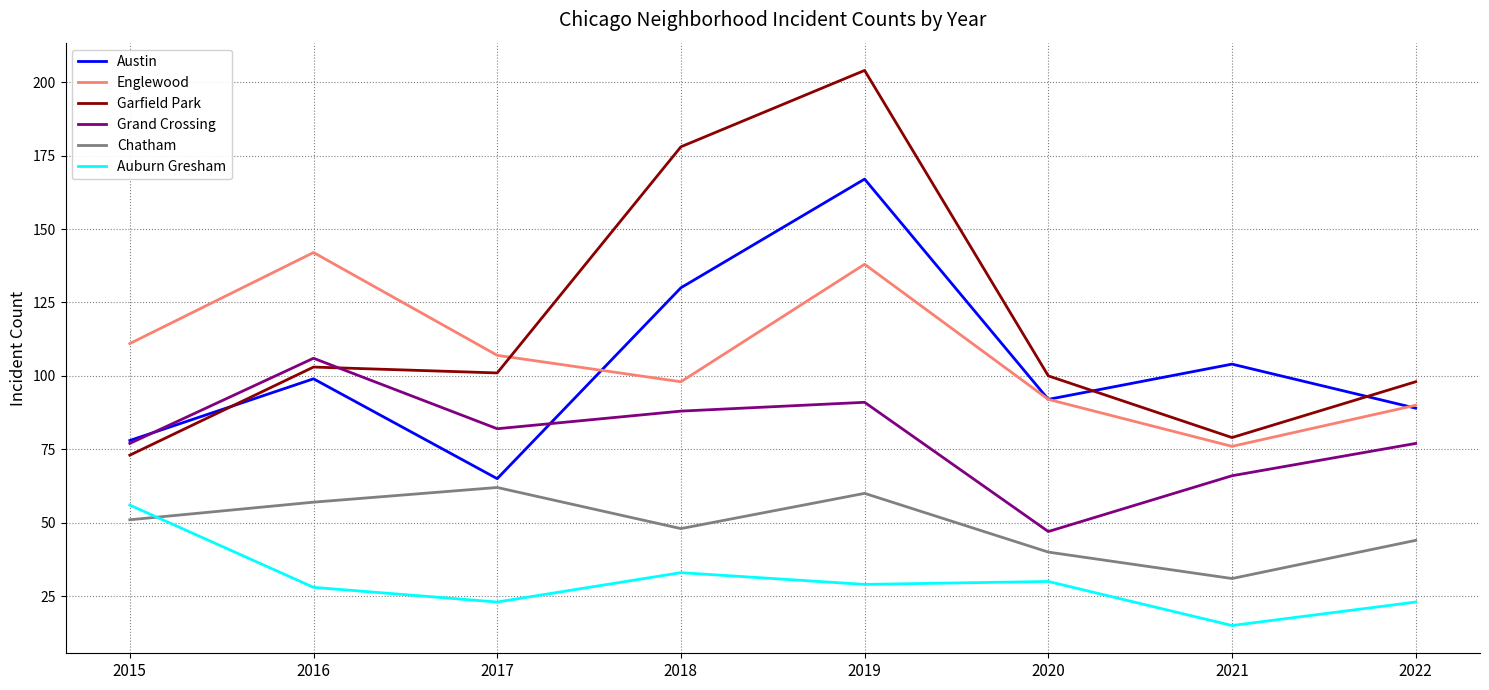

True or false: Chatham has a value of 45 at 2021.

False